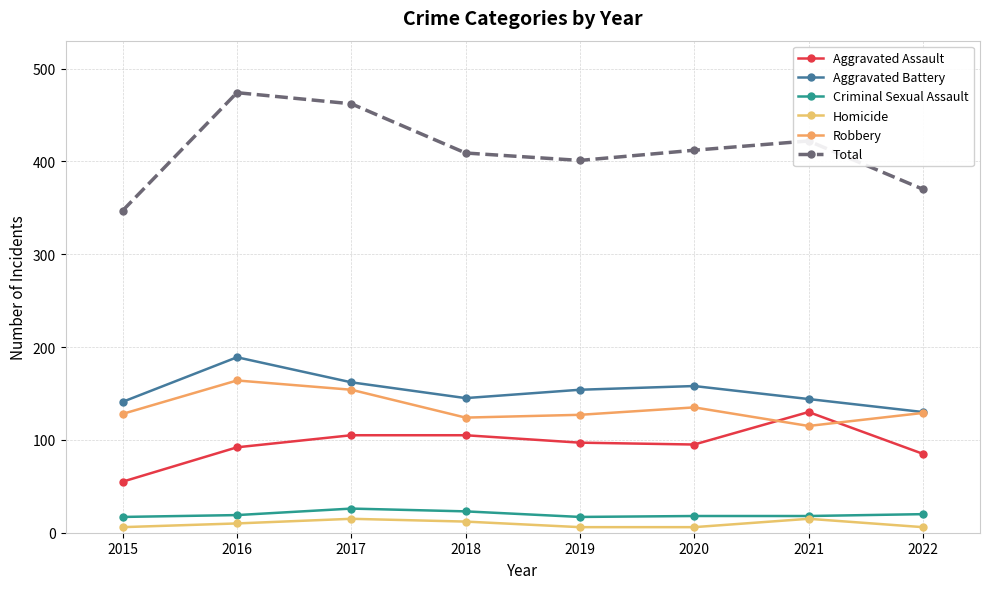

True or false: Criminal Sexual Assault has a value of 17 at 2019.

True